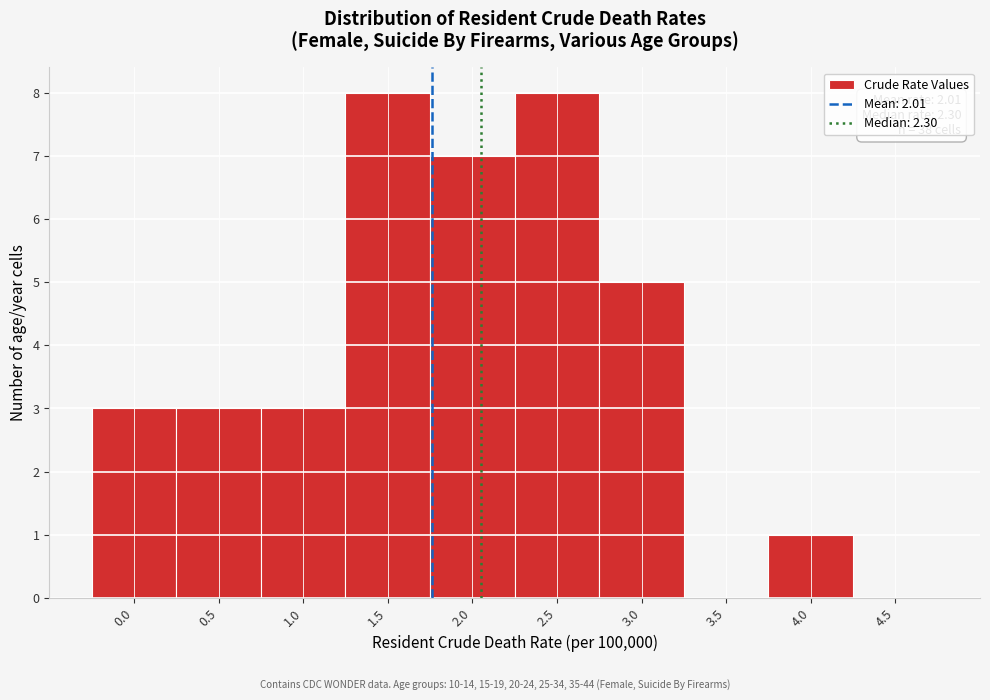

Reading left to right, extract all data points from this chart.

0.0=3	0.5=3	1.0=3	1.5=8	2.0=7	2.5=8	3.0=5	3.5=0	4.0=1	4.5=0